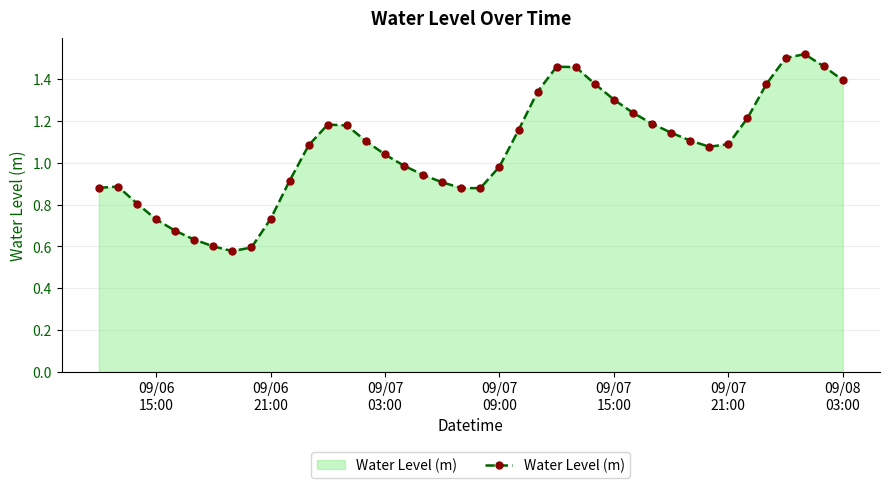

True or false: there are more than 2 points higher than both neighbors.

True